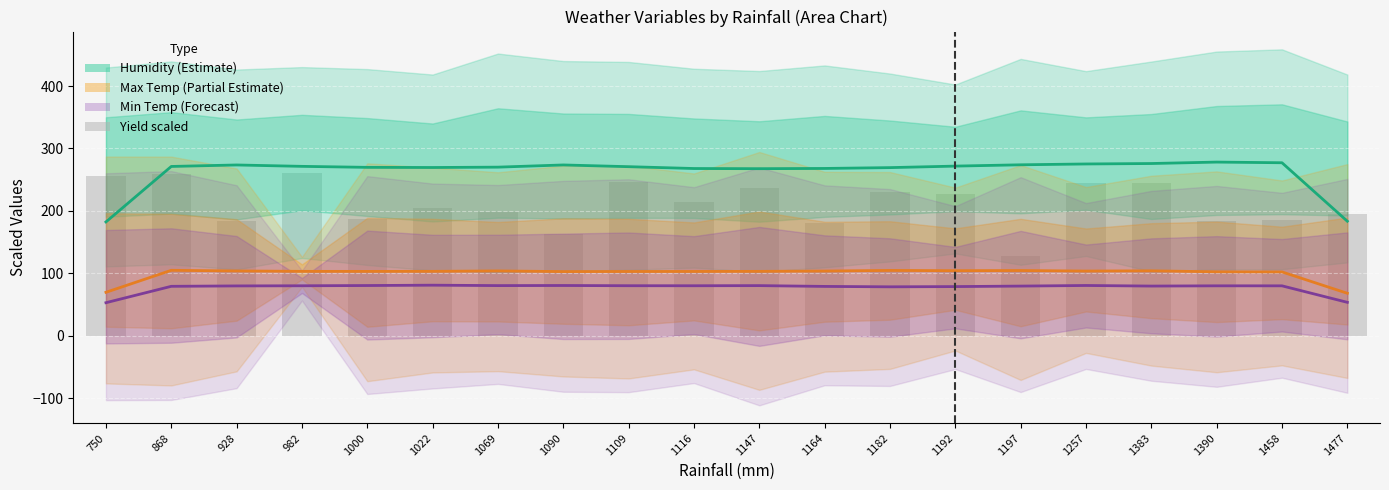

What is the value of the Max temp bar at the 15th from the left?

104.6